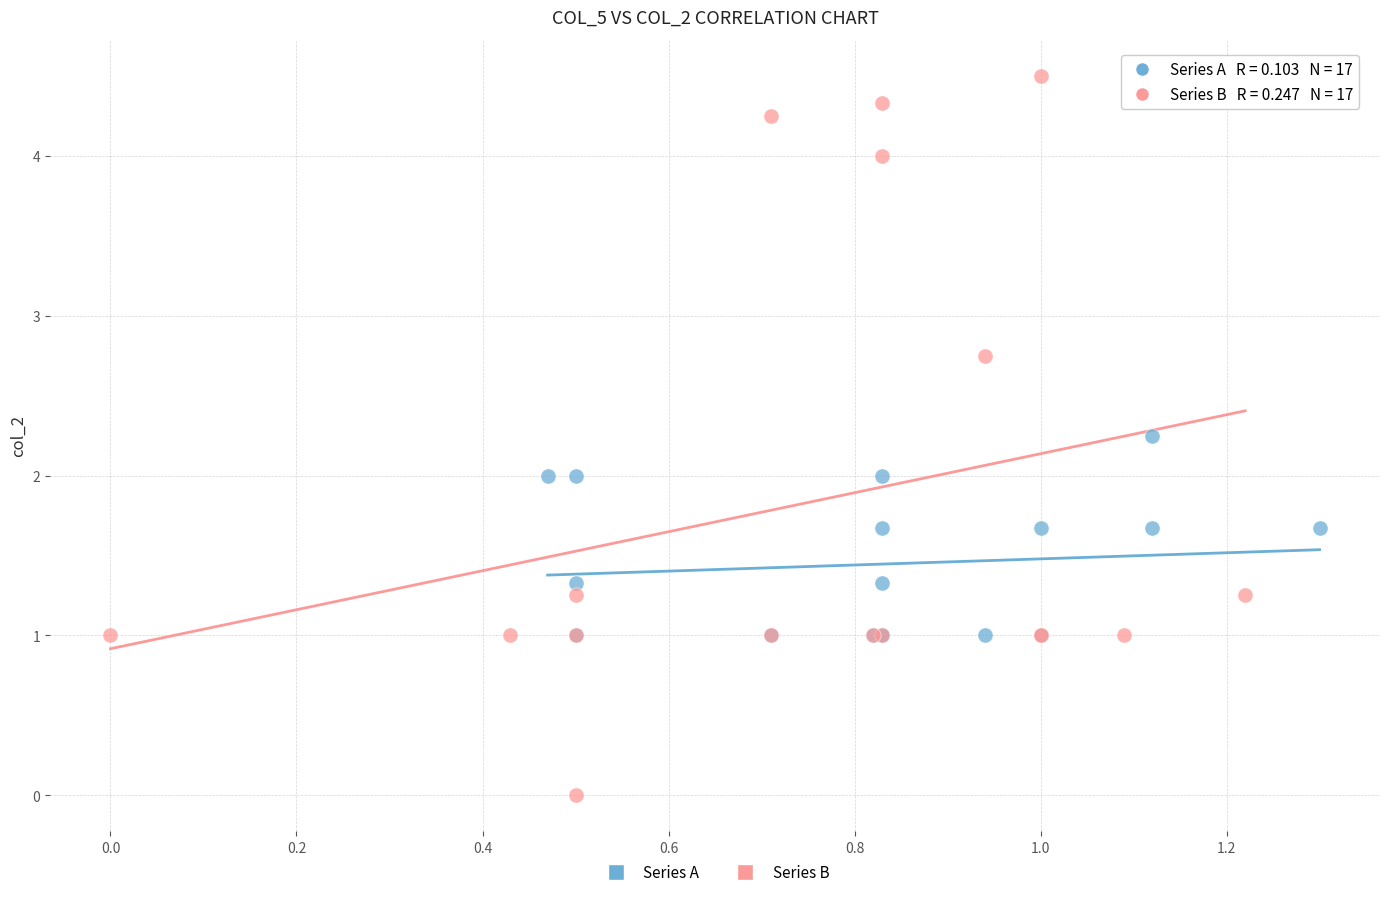

What are all the series names shown in the legend?

Series A, Series B